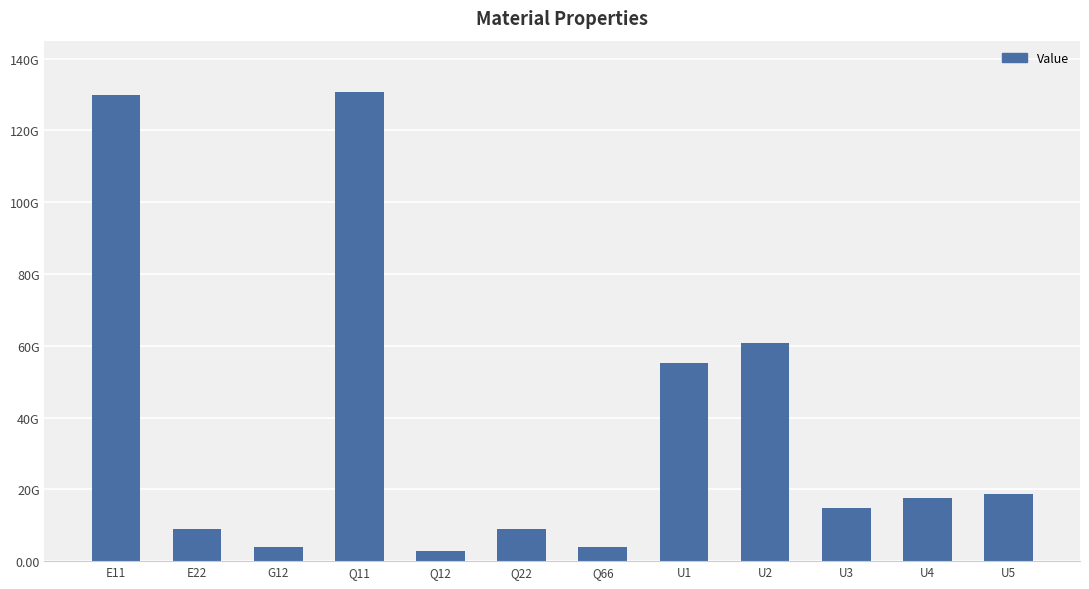

Between U5 and U2, which is larger?

U2